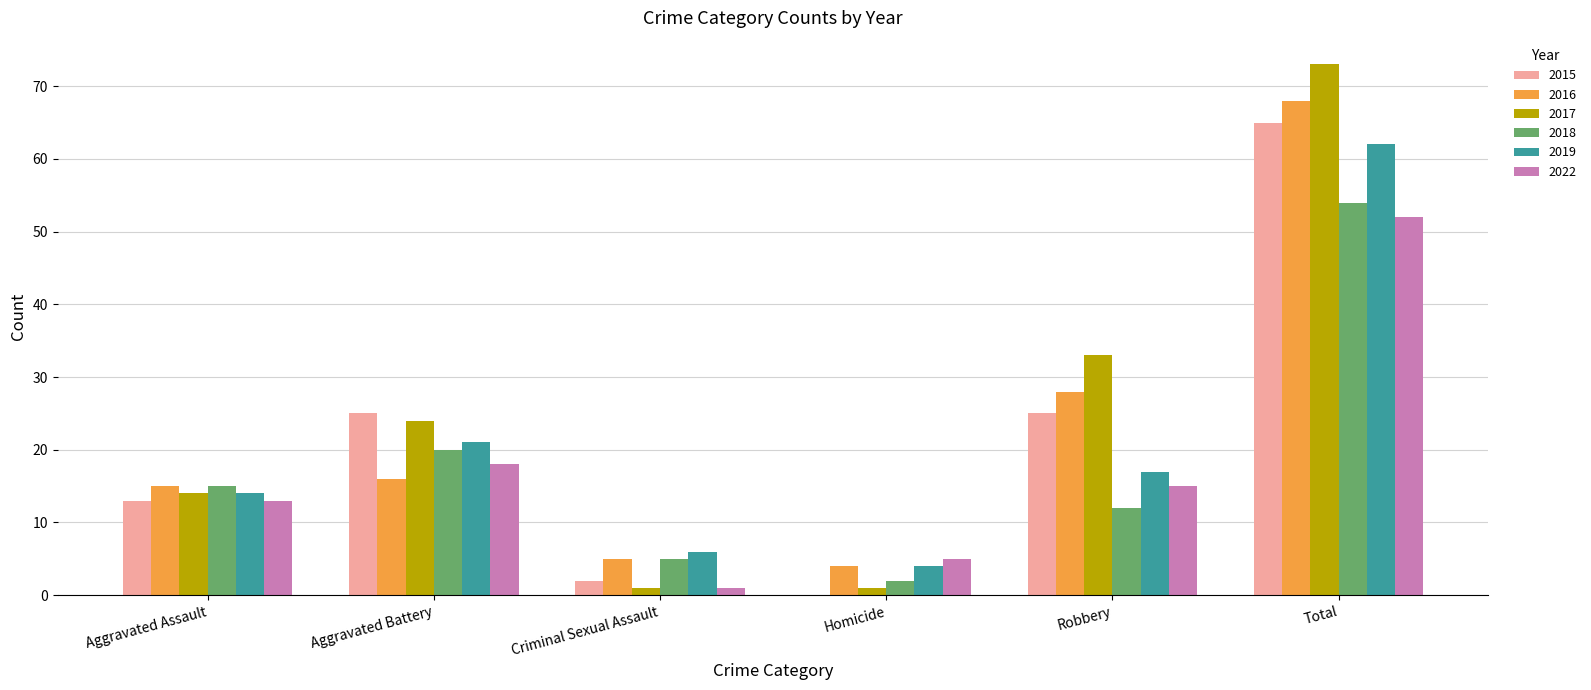

How many distinct data groups are displayed?

6